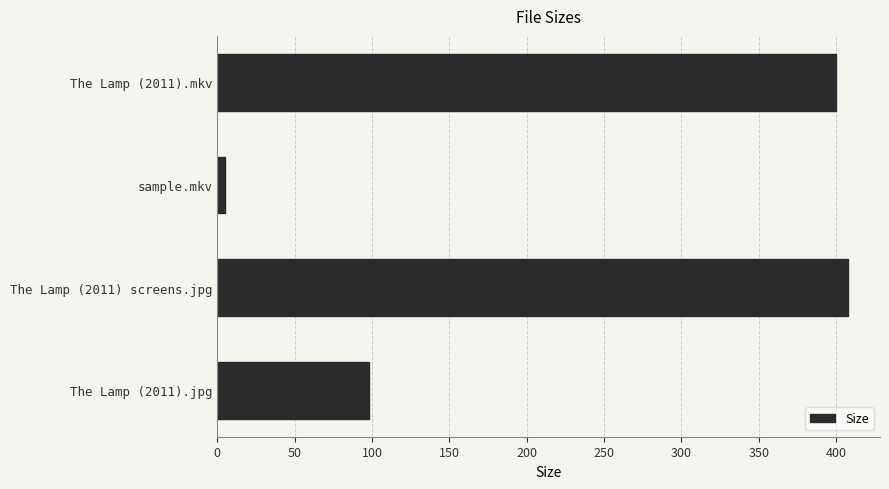

Are the bars grouped side by side (vs. stacked)?

No